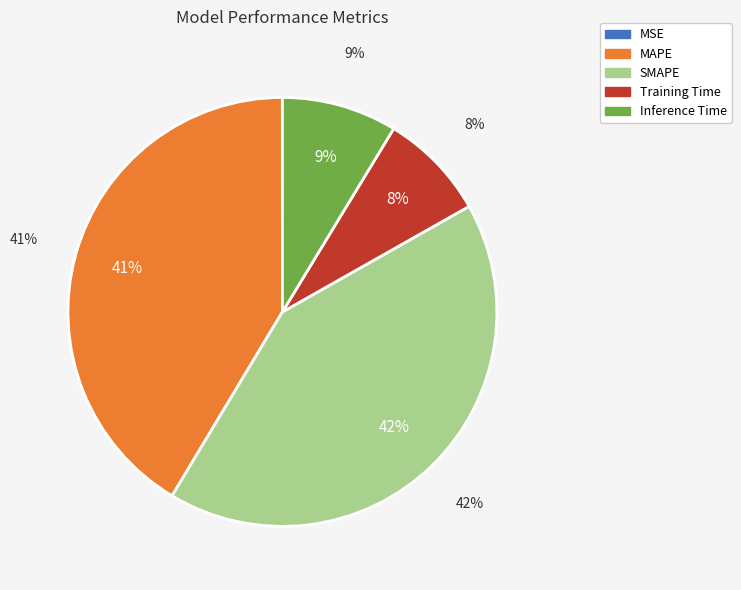

Rank the categories by value from highest to lowest.

SMAPE, MAPE, Inference Time, Training Time, MSE